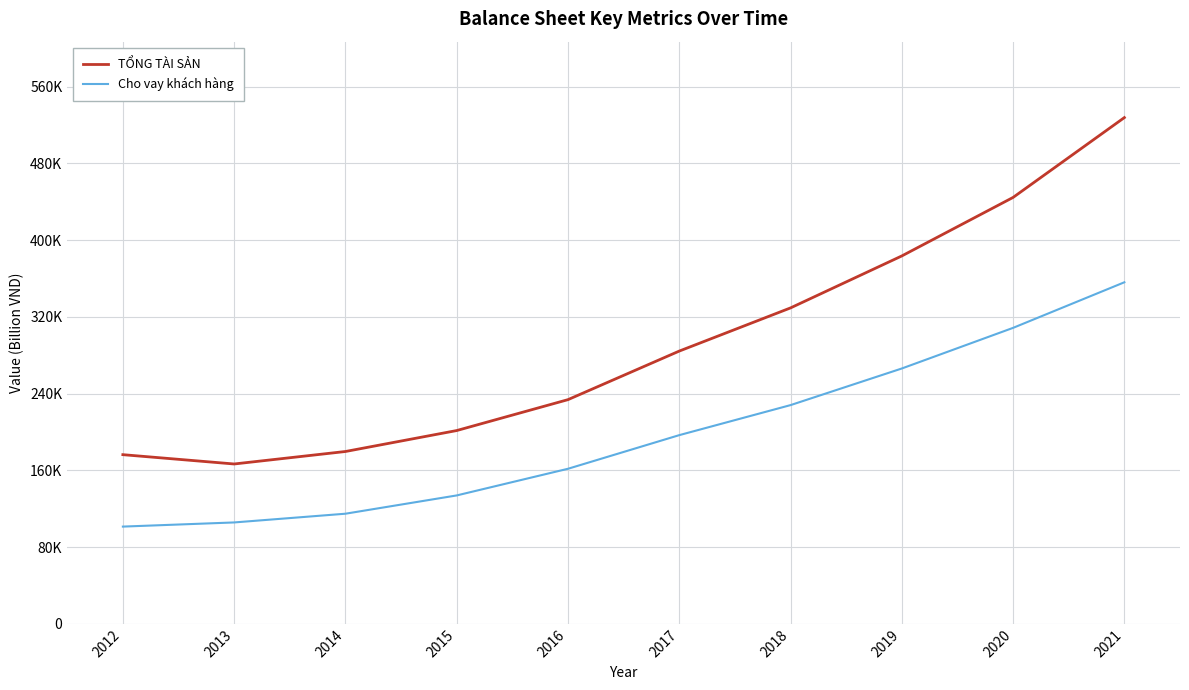

Rank the series by their maximum value, from lowest to highest.

Cho vay khách hàng, TỔNG TÀI SẢN